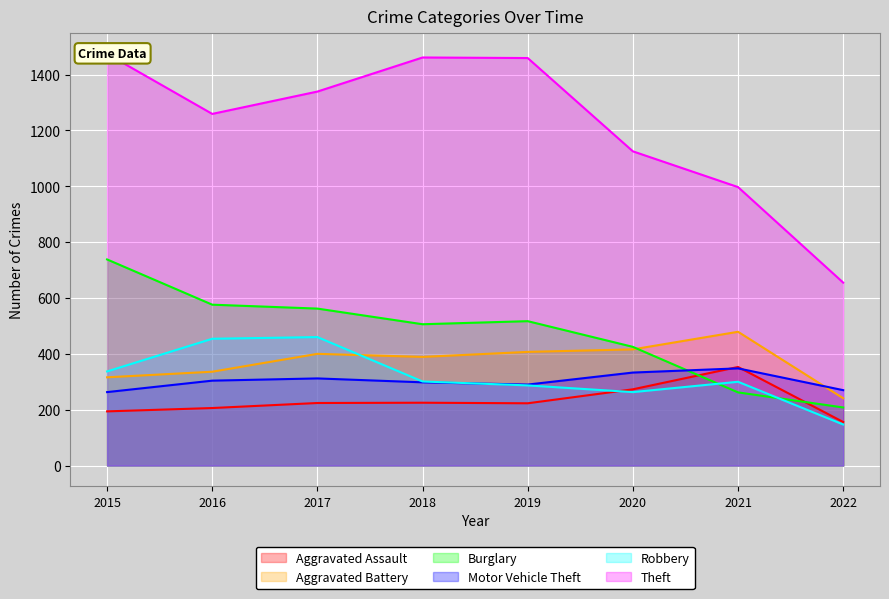

Rank the categories by Aggravated Assault value from lowest to highest.

2022, 2015, 2016, 2019, 2017, 2018, 2020, 2021